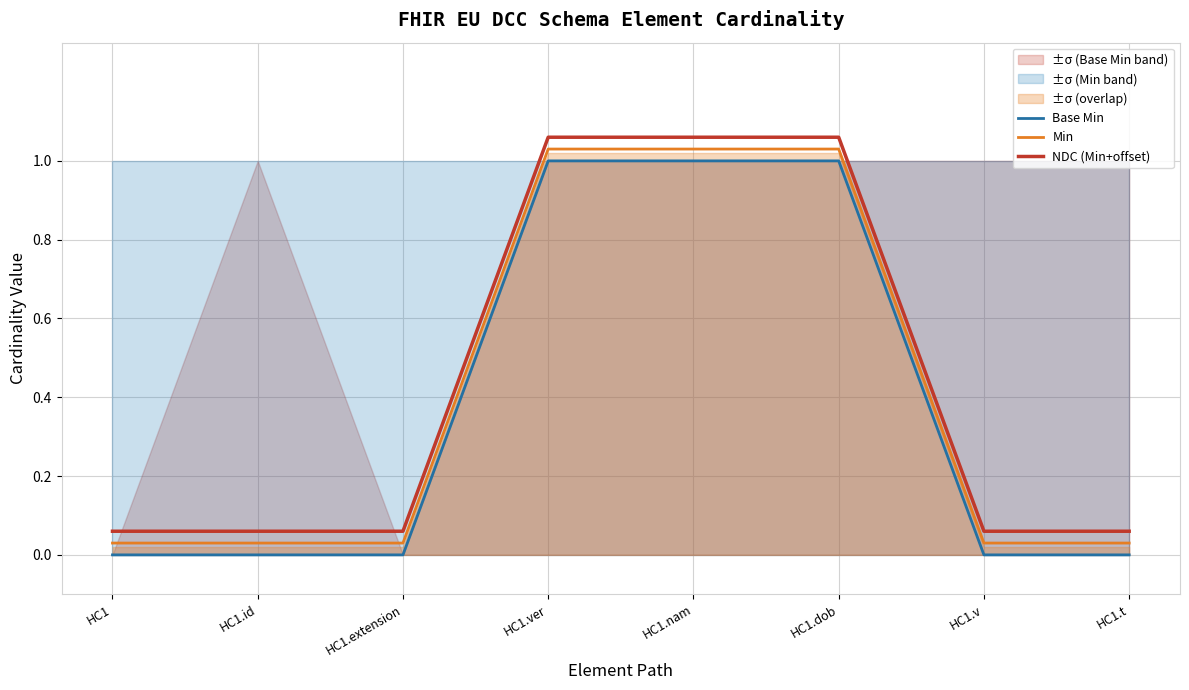

What value does the NDC (Min+offset) series have at HC1.dob?

1.1